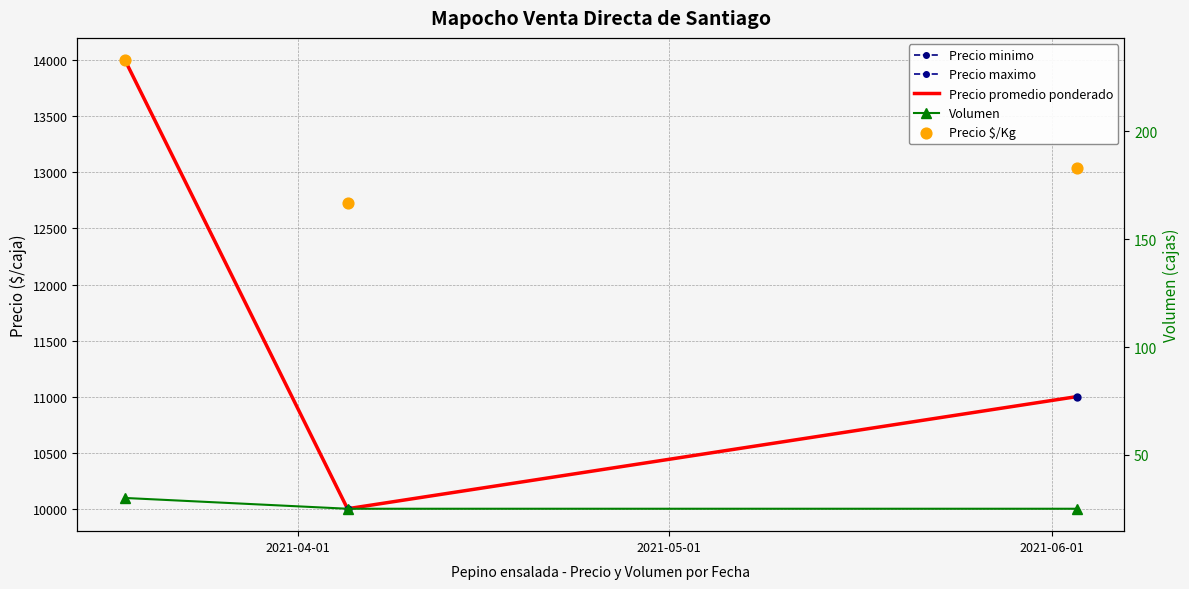

At how many categories does at least one series exceed 11907?

1